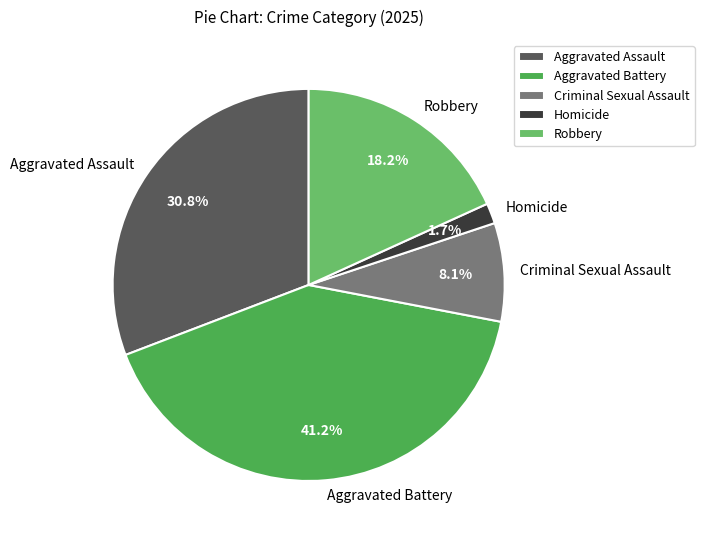

What is the largest slice in the pie chart?

Aggravated Battery